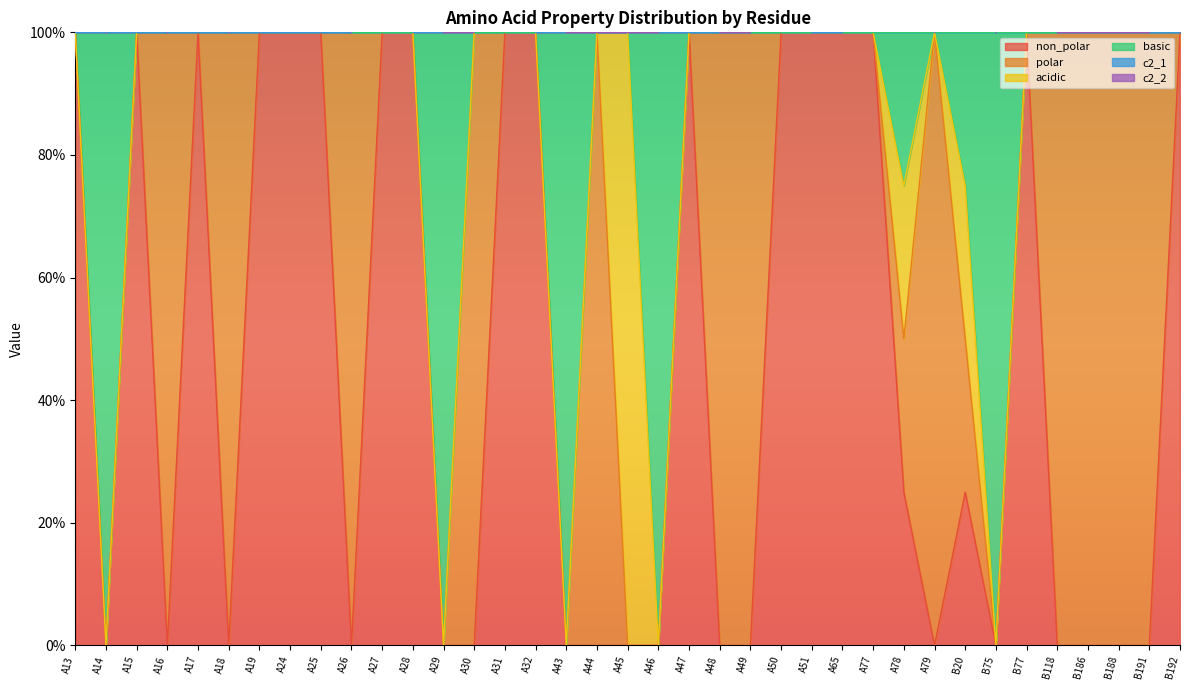

What is the total value across all series at B186?

2.0